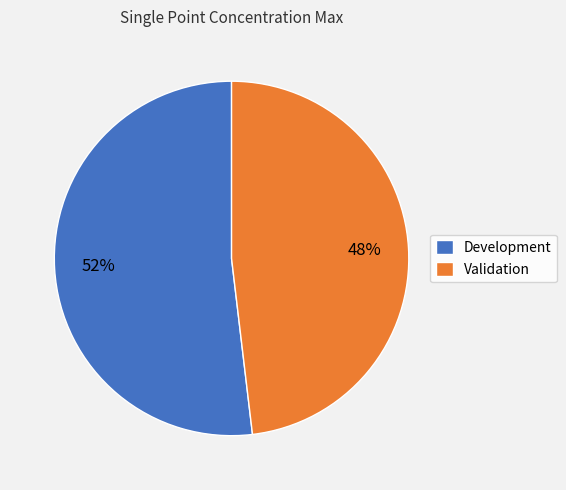

Does Development account for over 50% of the chart?

Yes